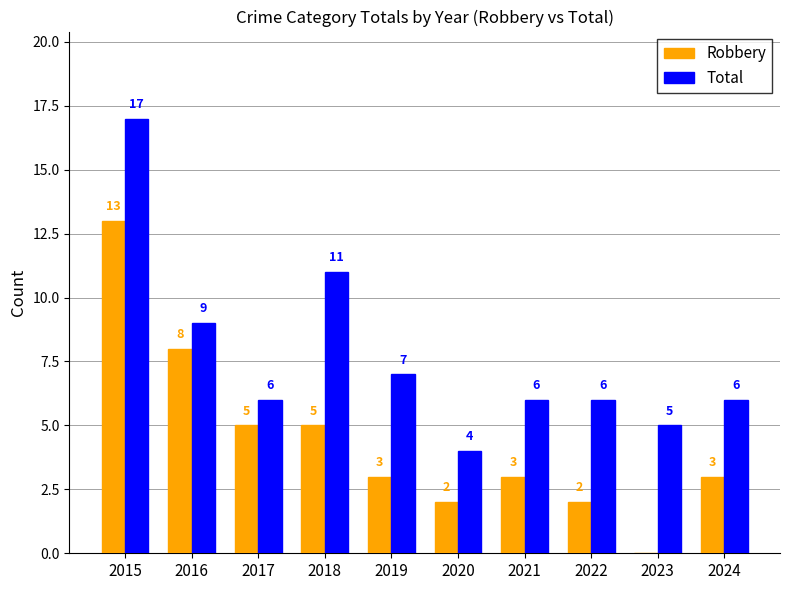

Reading right to left, list all the values displayed in this chart.

Robbery: 2024=3	2023=0	2022=2	2021=3	2020=2	2019=3	2018=5	2017=5	2016=8	2015=13
Total: 2024=6	2023=5	2022=6	2021=6	2020=4	2019=7	2018=11	2017=6	2016=9	2015=17